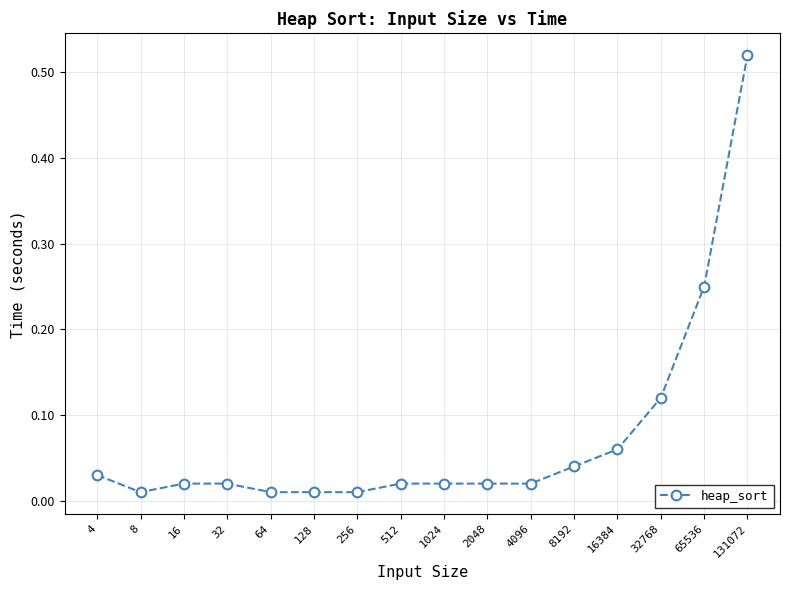

Reading left to right, what are all the values shown in this chart?

4=0.0	8=0.0	16=0.0	32=0.0	64=0.0	128=0.0	256=0.0	512=0.0	1024=0.0	2048=0.0	4096=0.0	8192=0.0	16384=0.1	32768=0.1	65536=0.2	131072=0.5